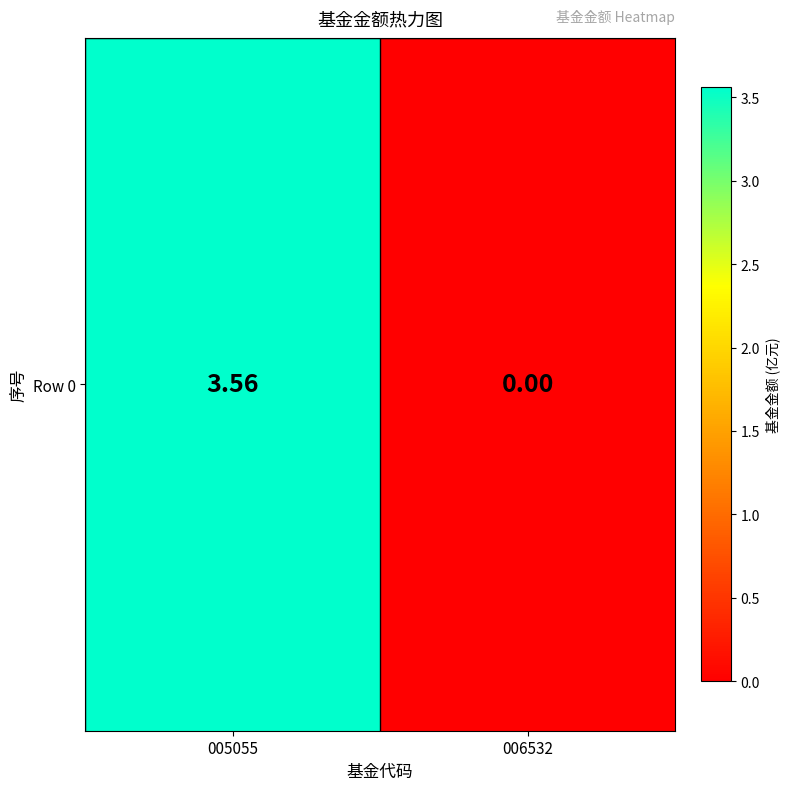

The chart shows a value of 1.1 at 005055. True or false?

False